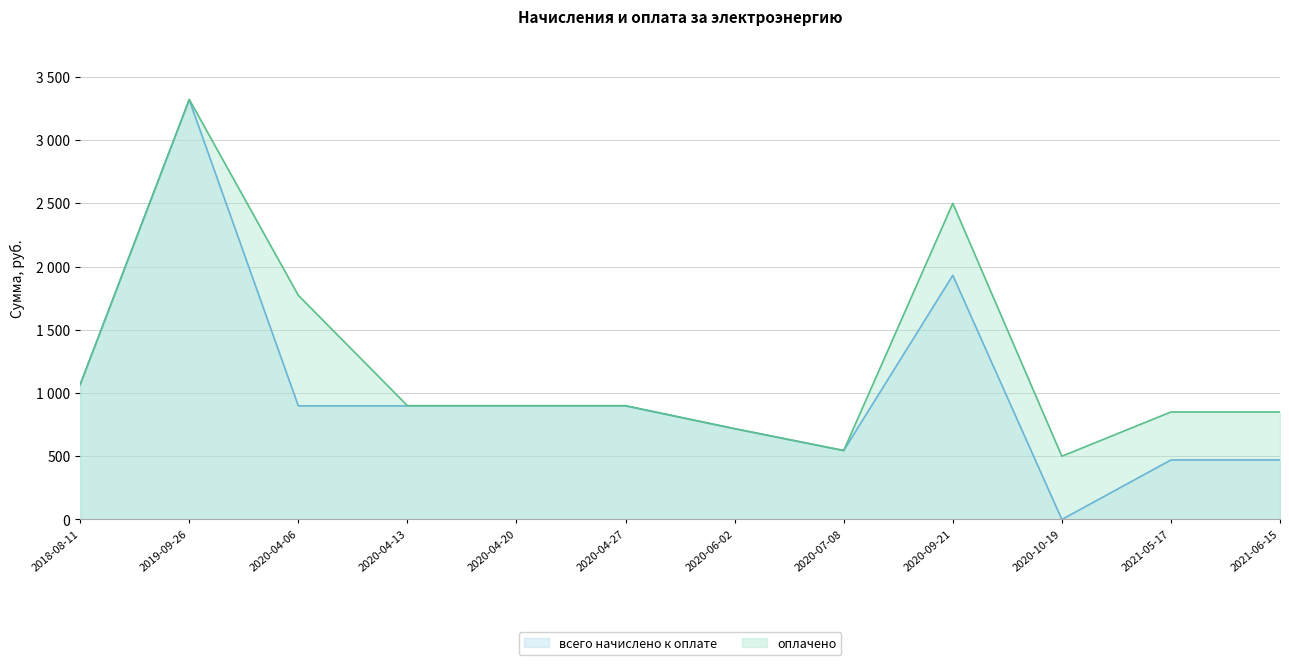

True or false: всего начислено к оплате has more than 1 interior local peaks.

True